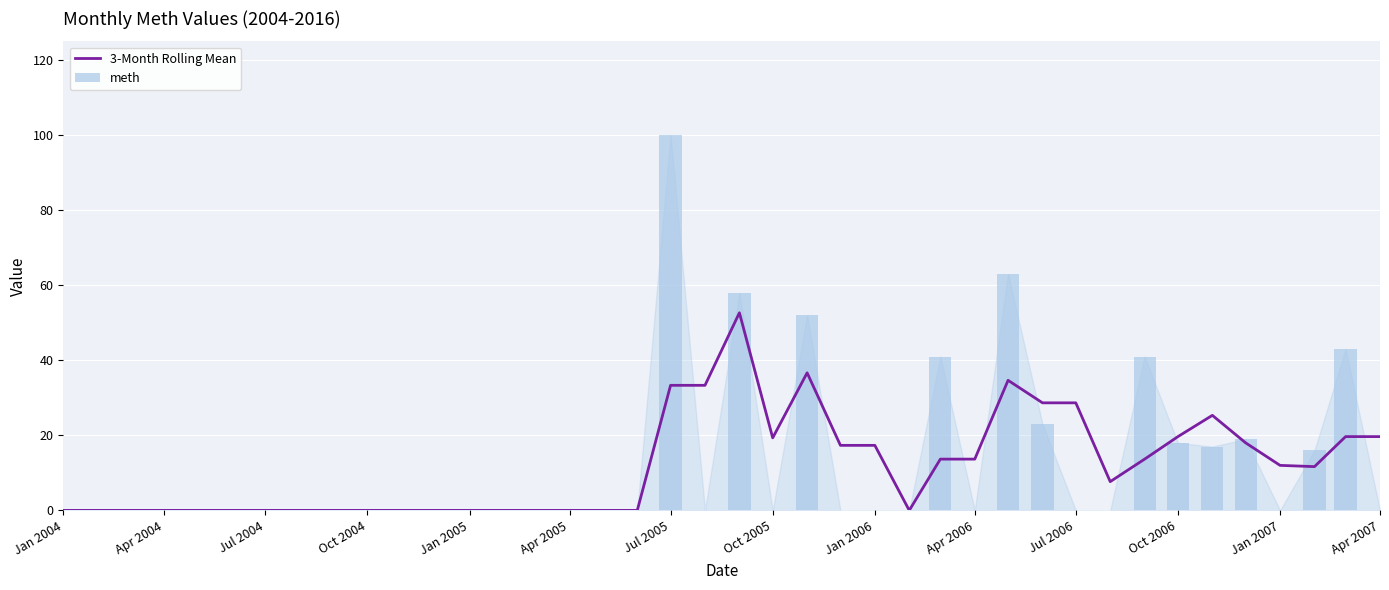

Is it true that 3-Month Rolling Mean equals 17.3 at Jan 2006?

True